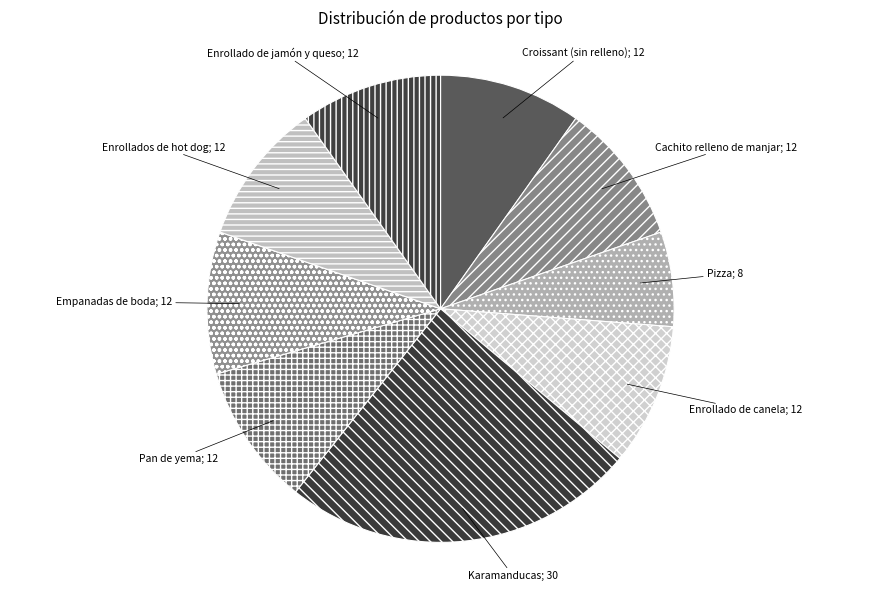

Is the sum of Karamanducas; 30 and Cachito relleno de manjar; 12 greater than half?

No